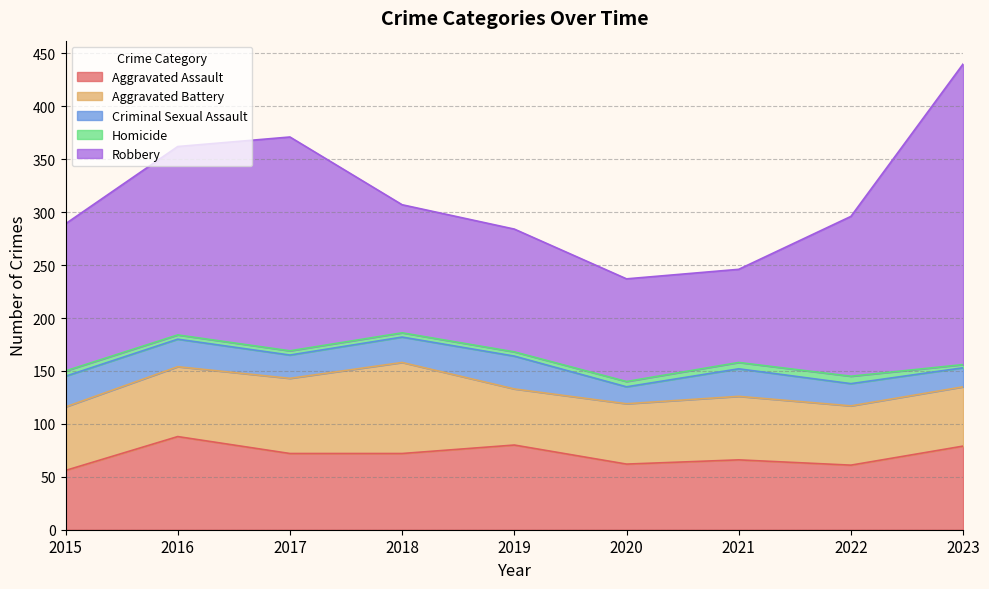

Is the value of Aggravated Battery at 2023 greater than the value of Criminal Sexual Assault at 2016?

Yes